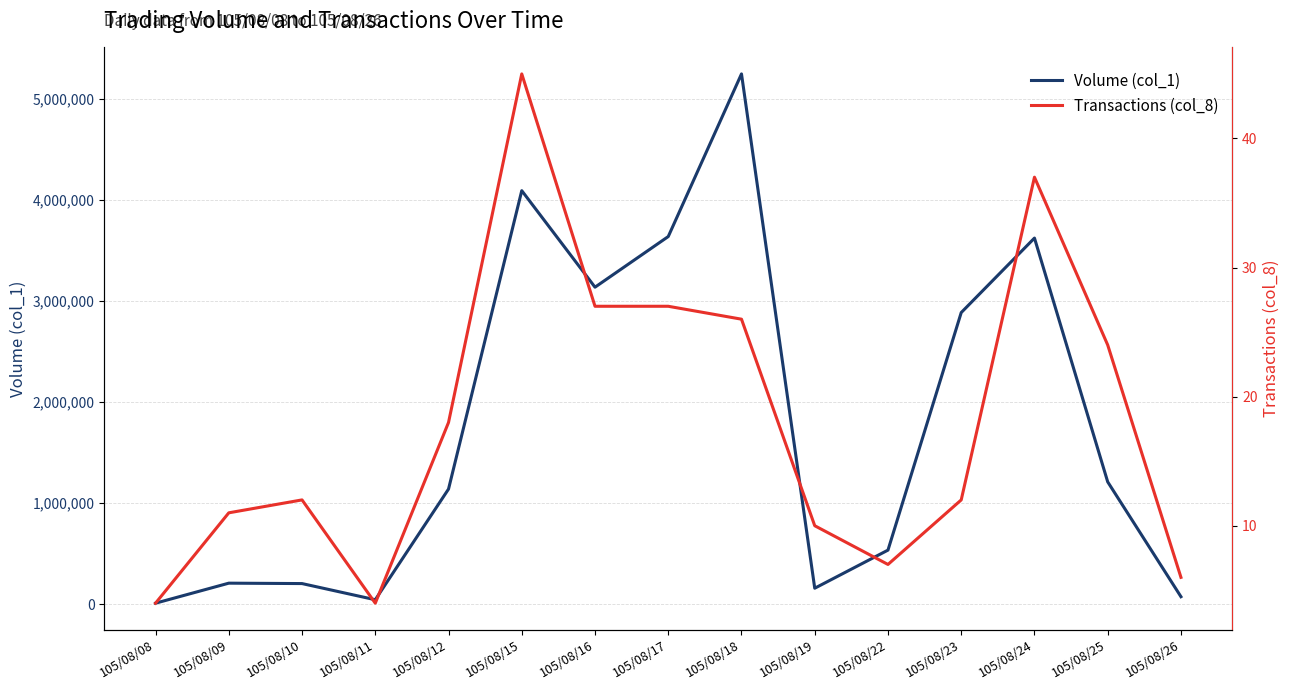

Which label corresponds to the smallest value in the chart?

105/08/08